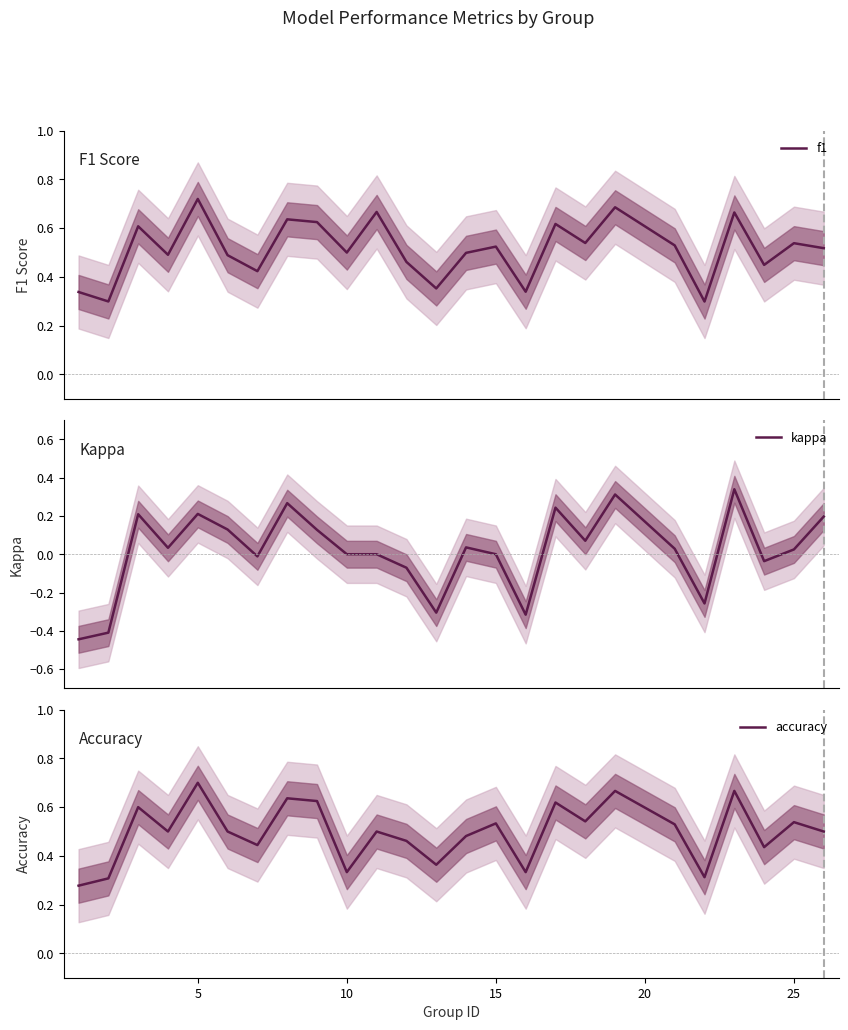

Is it true that accuracy equals 0.3 at 15?

False